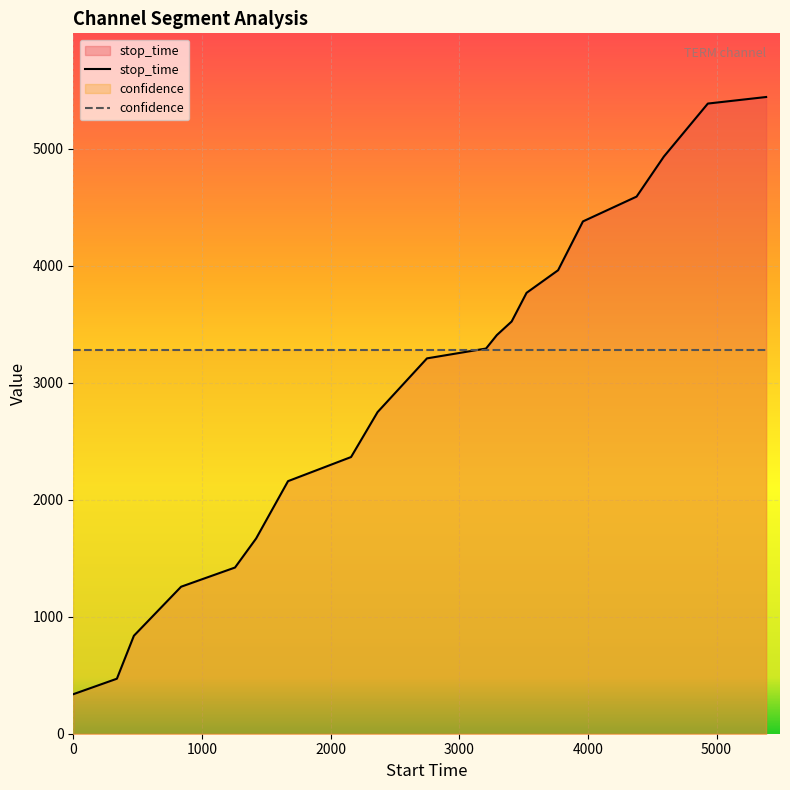

At which label is the value closest to 2889?

2365